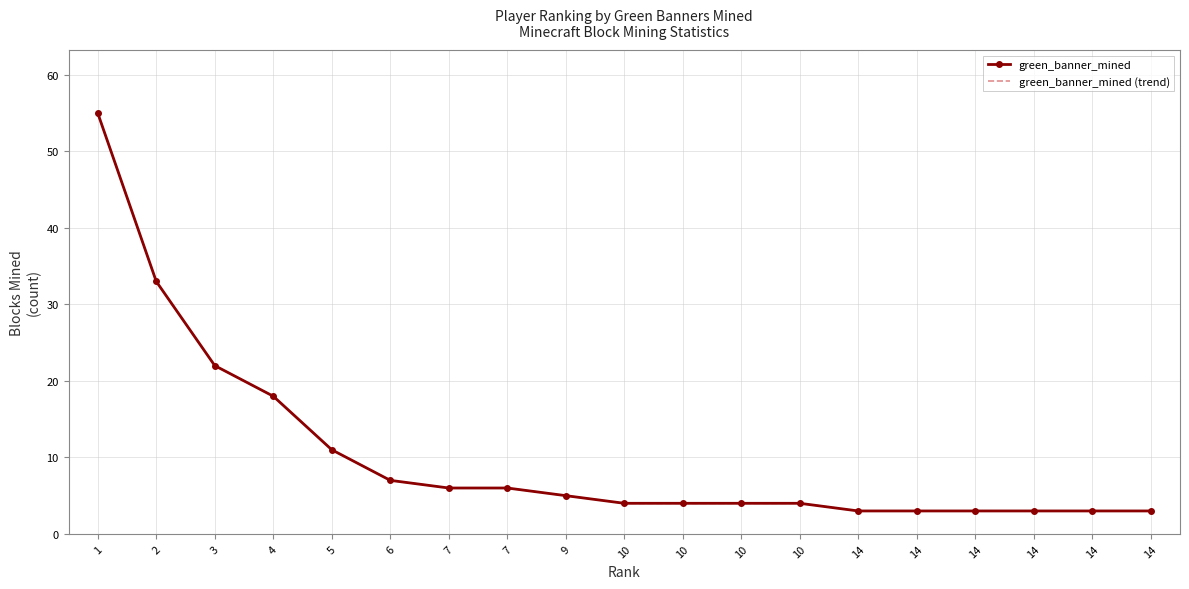

At which category is the sum across all series the highest?

1